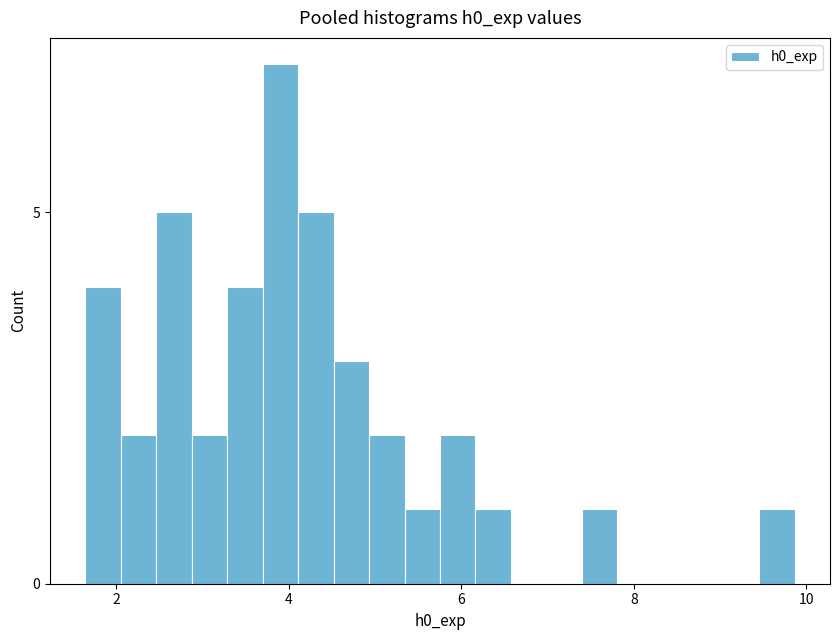

Read against the x-axis, roughly where is the centre of the tallest bar?

4.0